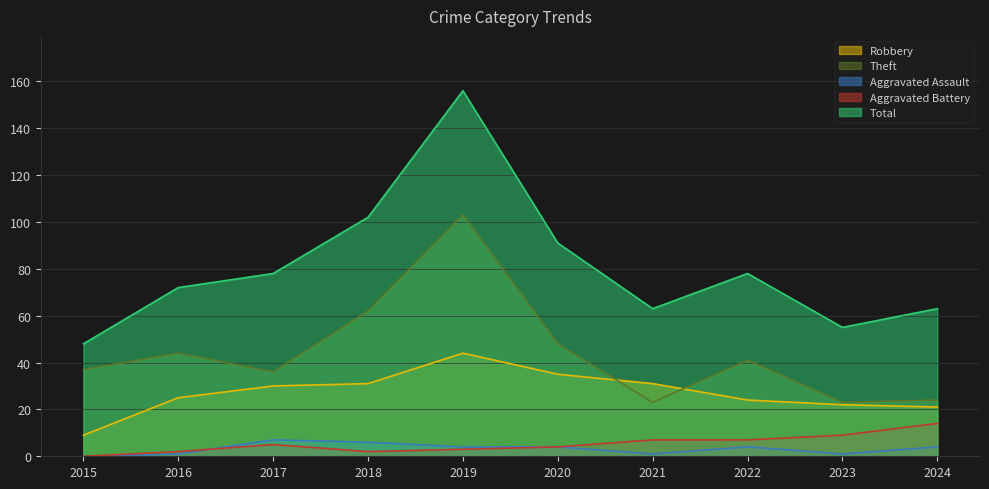

Reading left to right, extract all data points from this chart.

Robbery: 2015=9	2016=25	2017=30	2018=31	2019=44	2020=35	2021=31	2022=24	2023=22	2024=21
Theft: 2015=37	2016=44	2017=36	2018=62	2019=103	2020=48	2021=23	2022=41	2023=23	2024=24
Aggravated Assault: 2015=0	2016=1	2017=7	2018=6	2019=4	2020=4	2021=1	2022=4	2023=1	2024=4
Aggravated Battery: 2015=0	2016=2	2017=5	2018=2	2019=3	2020=4	2021=7	2022=7	2023=9	2024=14
Total: 2015=48	2016=72	2017=78	2018=102	2019=156	2020=91	2021=63	2022=78	2023=55	2024=63